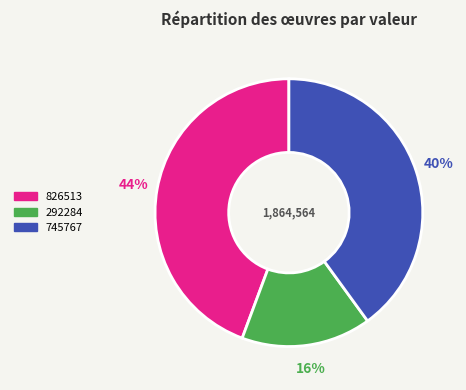

Is there any slice that represents more than half of the pie?

No